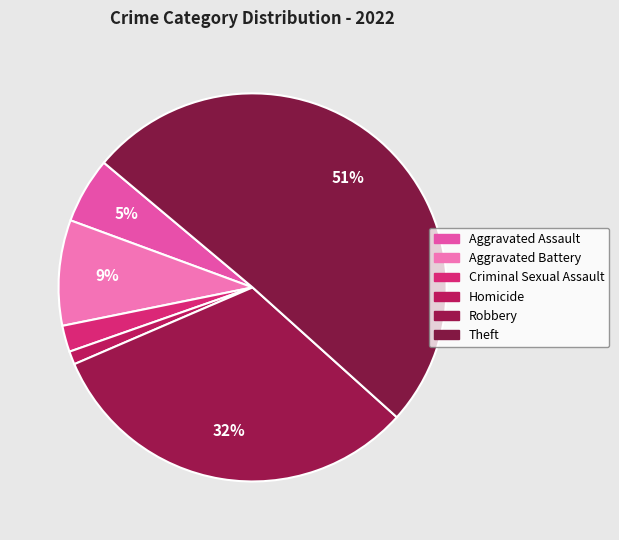

How many segments does this pie chart have?

6